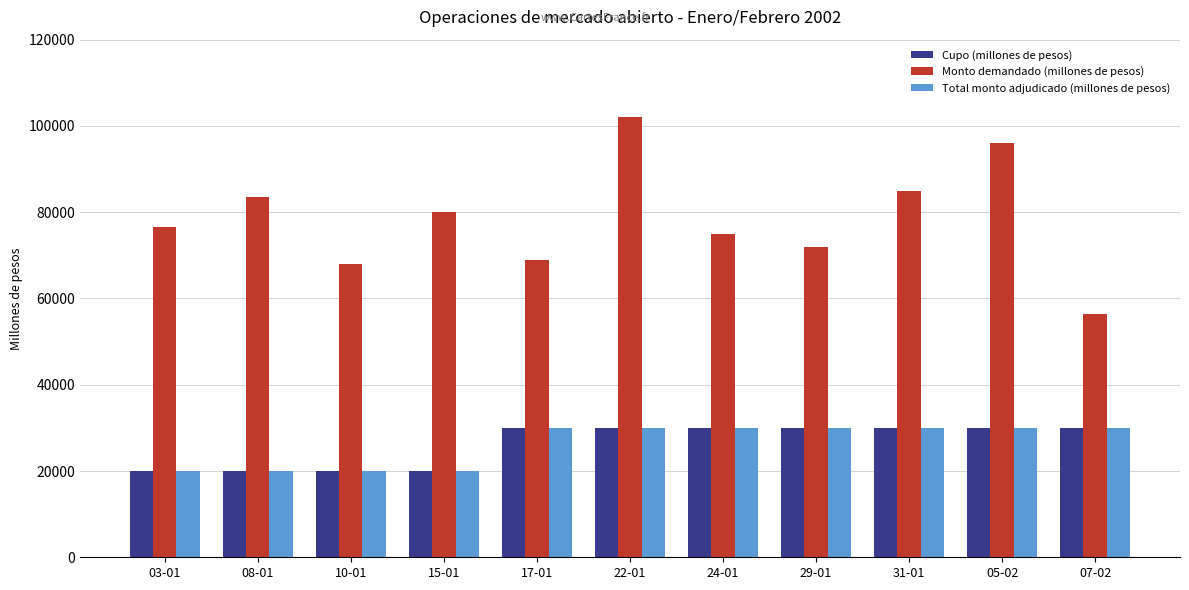

How many data points in Total monto adjudicado (millones de pesos) are less than 30000?

4